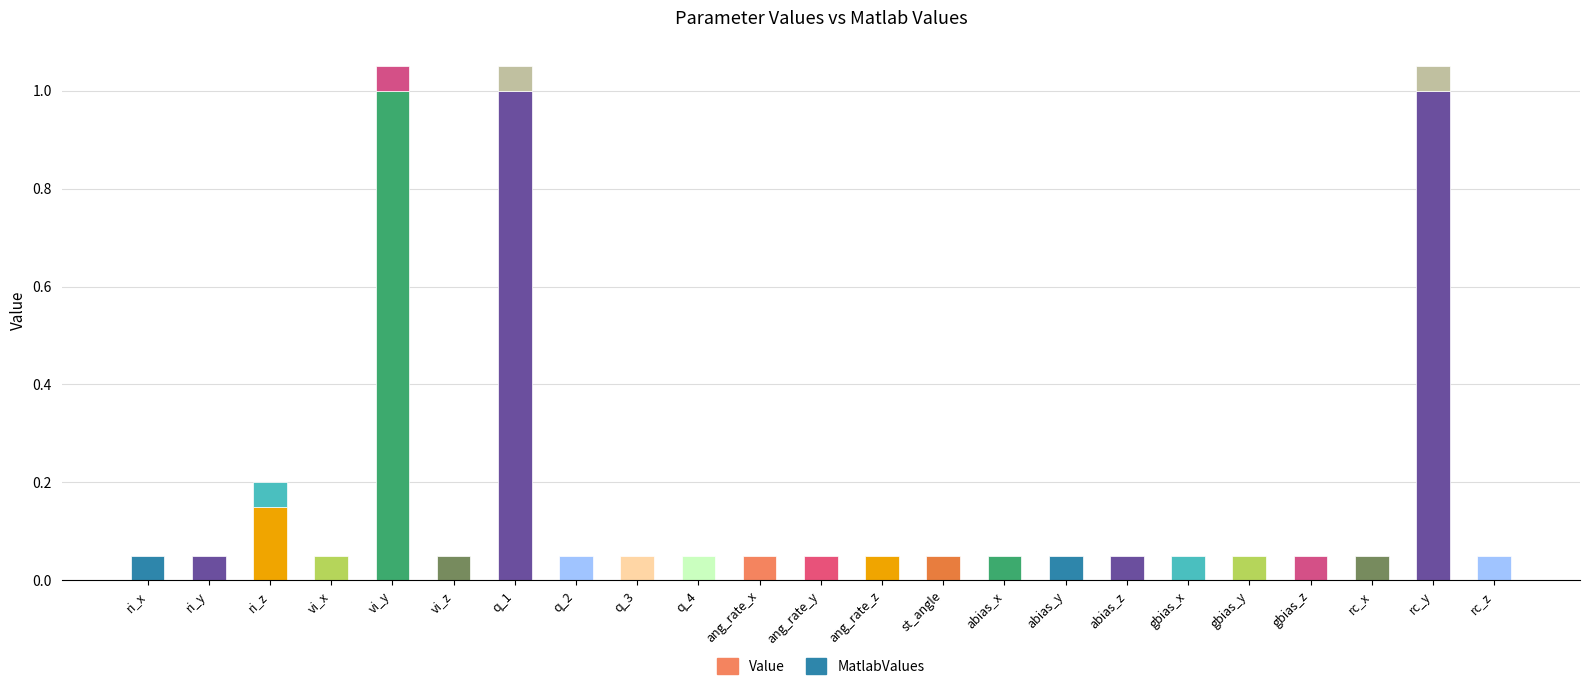

The value of Value at q_1 is 0.7. True or false?

False